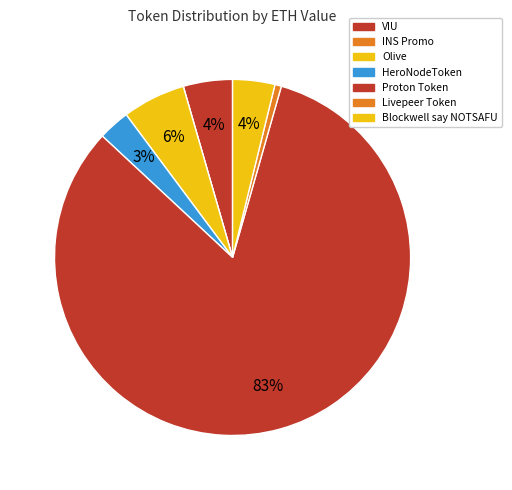

What portion of the pie excludes VIU?

95.5%